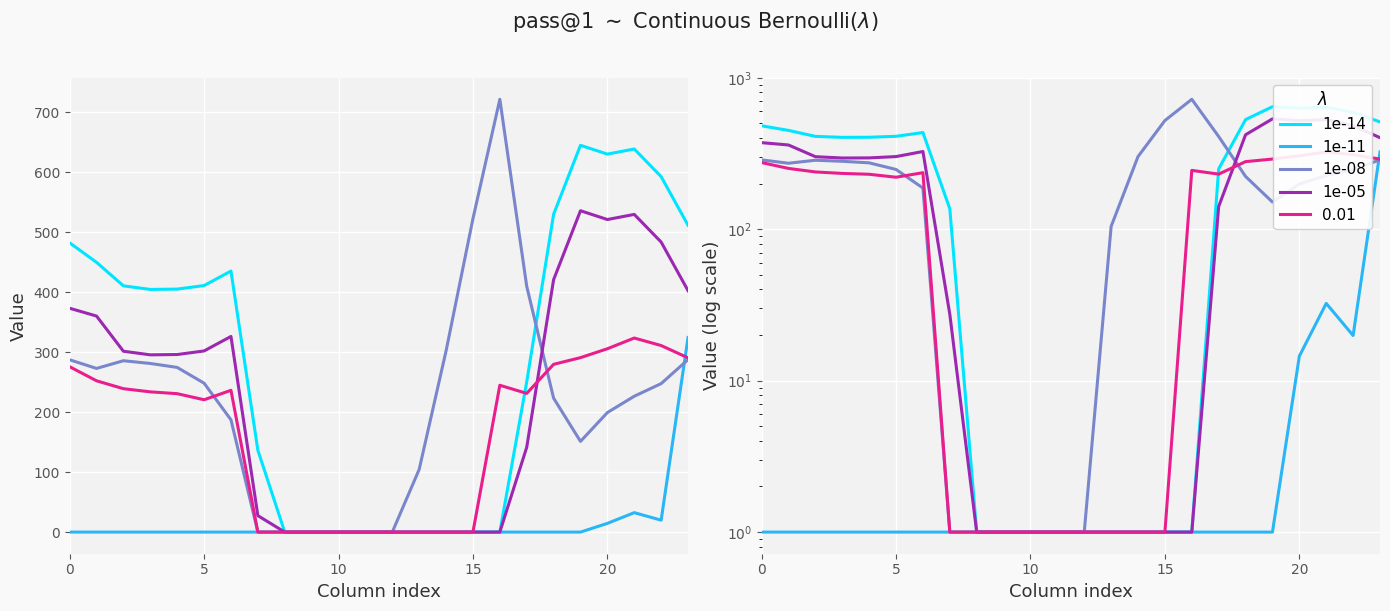

True or false: series A and series D cross at least once.

False